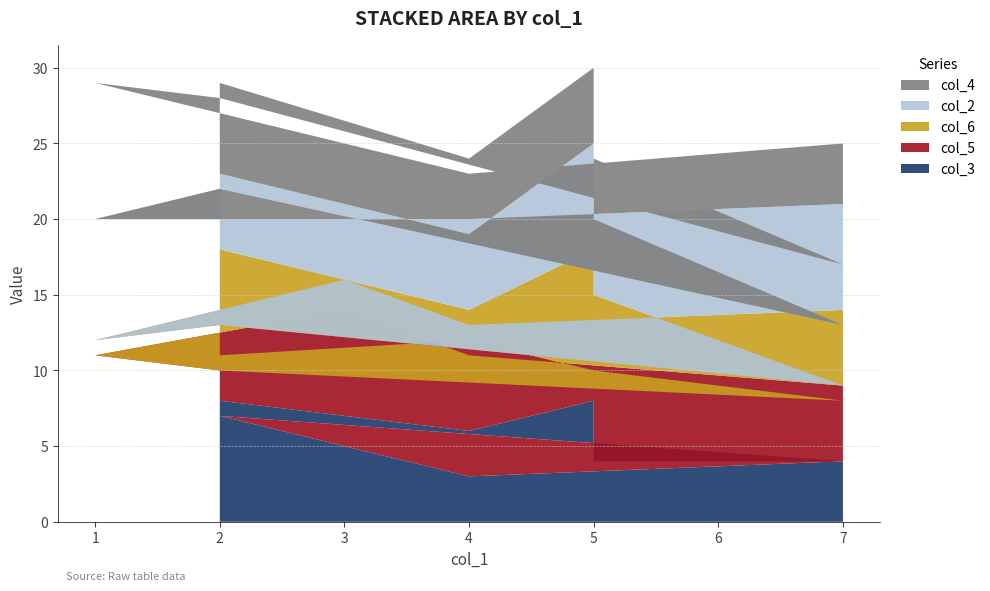

Reading right to left, transcribe all the data shown in this chart.

col_3: 4	3	5	9	7	4	4	8	6	8
col_5: 5	8	9	2	3	4	6	2	6	3
col_6: 5	2	2	1	3	1	5	8	2	7
col_2: 7	7	4	8	9	4	5	7	5	5
col_4: 4	3	5	9	6	4	4	5	5	6